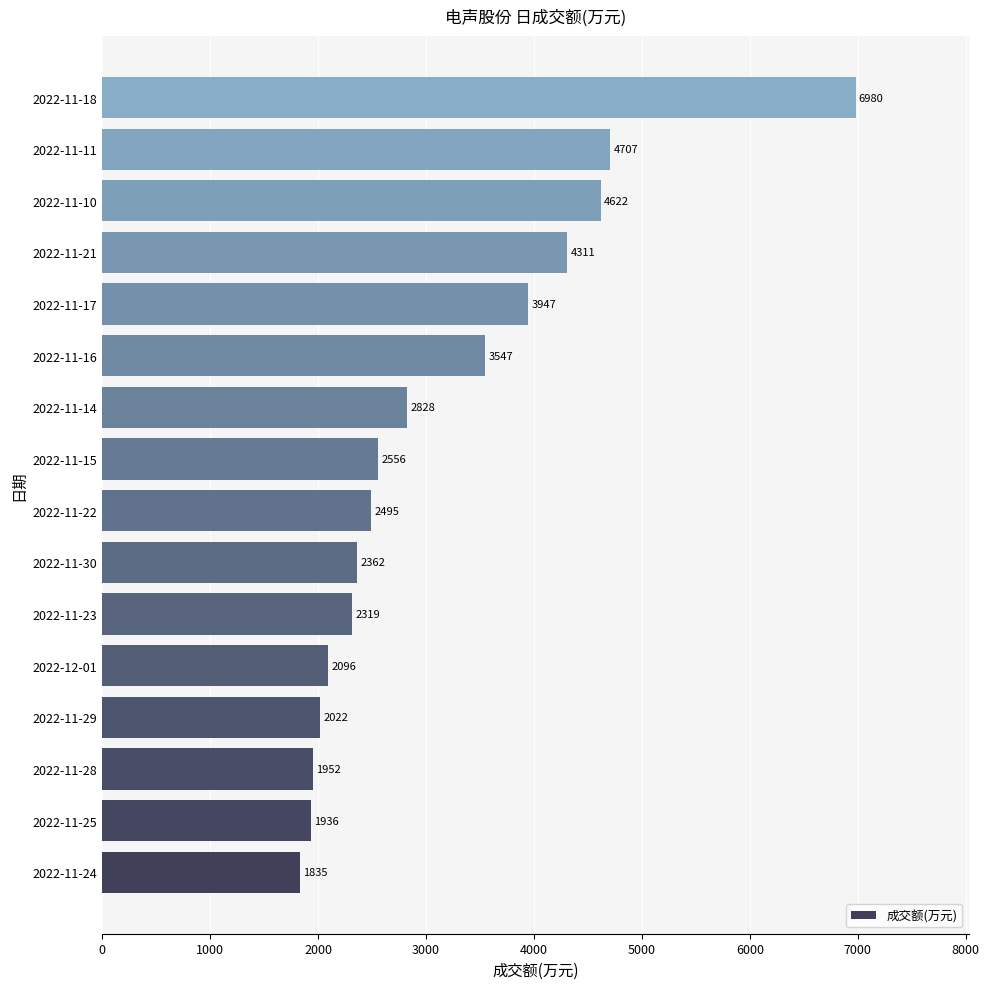

The chart shows a value of 2074 at 2022-11-16. True or false?

False